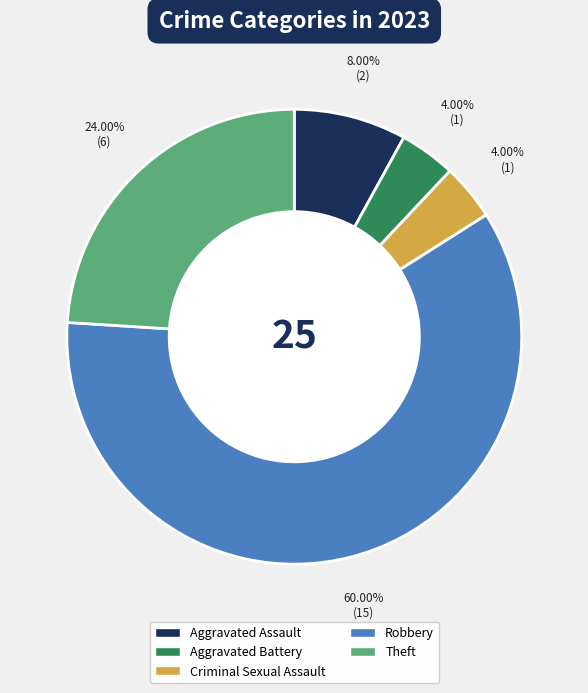

Which category has the biggest portion of the pie?

Robbery